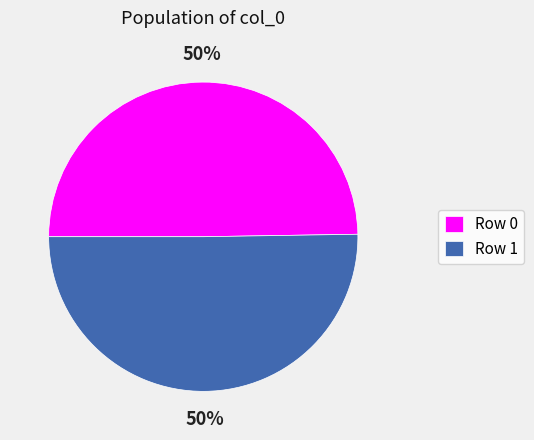

The Row 0 slice represents 61% of the pie. True or false?

False